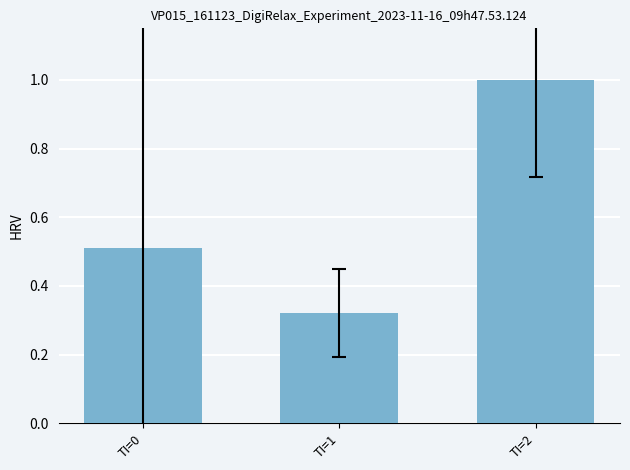

The value at TI=0 is 0.1. True or false?

False